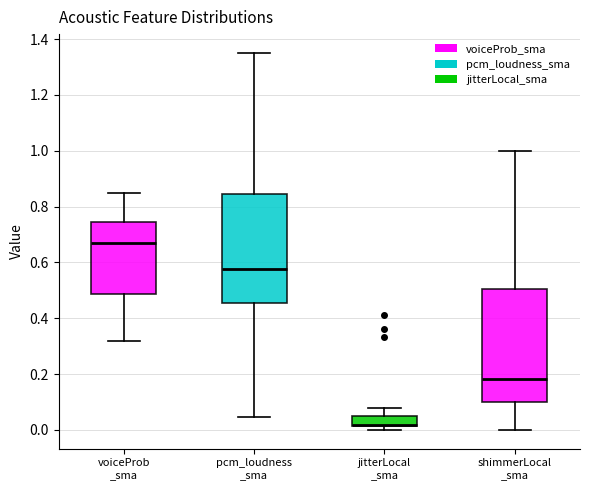

Where is the lower edge of the box for shimmerLocal _sma on the y-axis? The values are not printed on the chart, so give them approximately, as read against the axis.

0.10